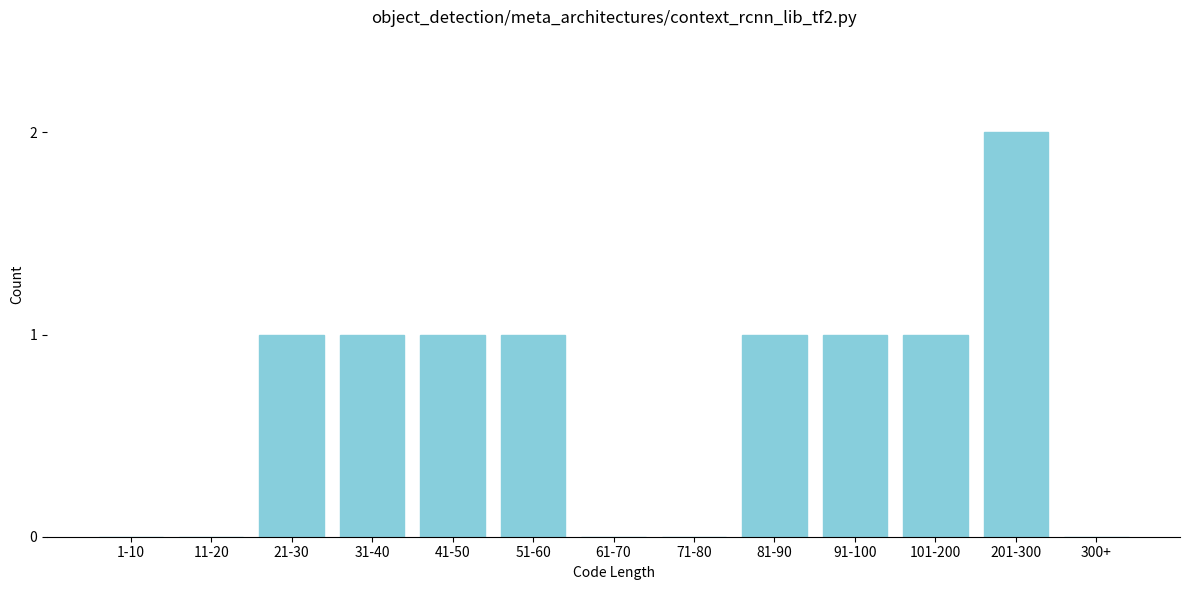

Reading left to right, what are all the values shown in this chart?

1-10=0	11-20=0	21-30=1	31-40=1	41-50=1	51-60=1	61-70=0	71-80=0	81-90=1	91-100=1	101-200=1	201-300=2	300+=0